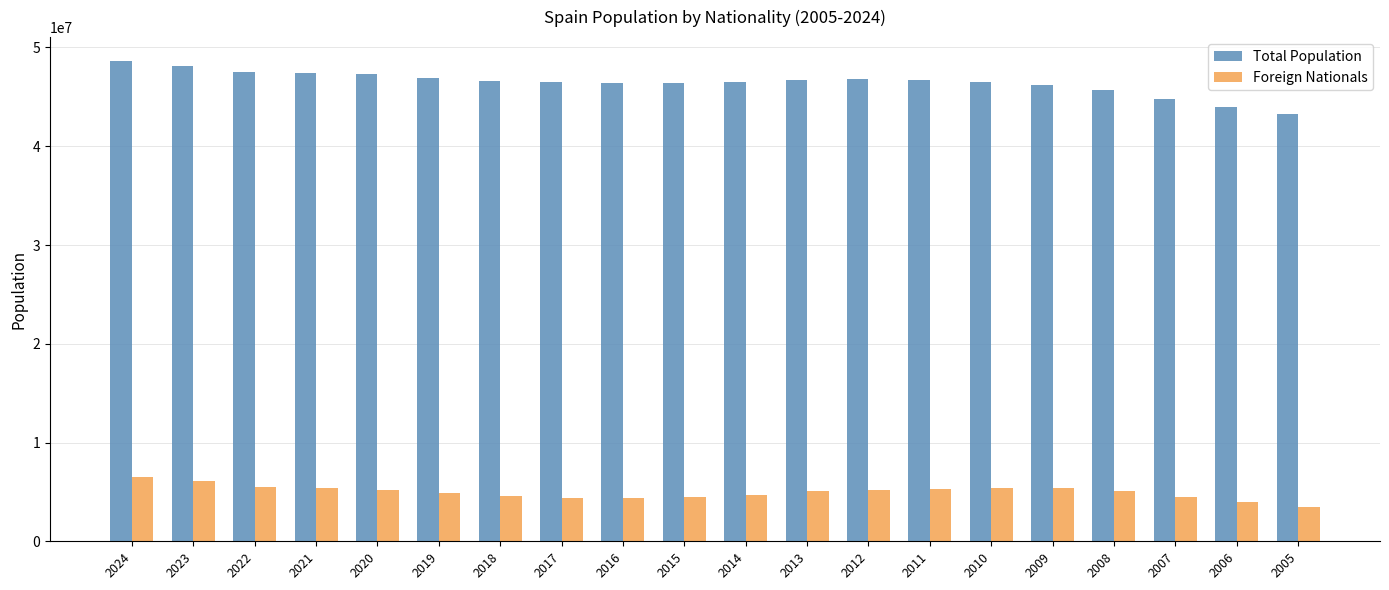

The value of Total Population at 2012 is 72449081. True or false?

False